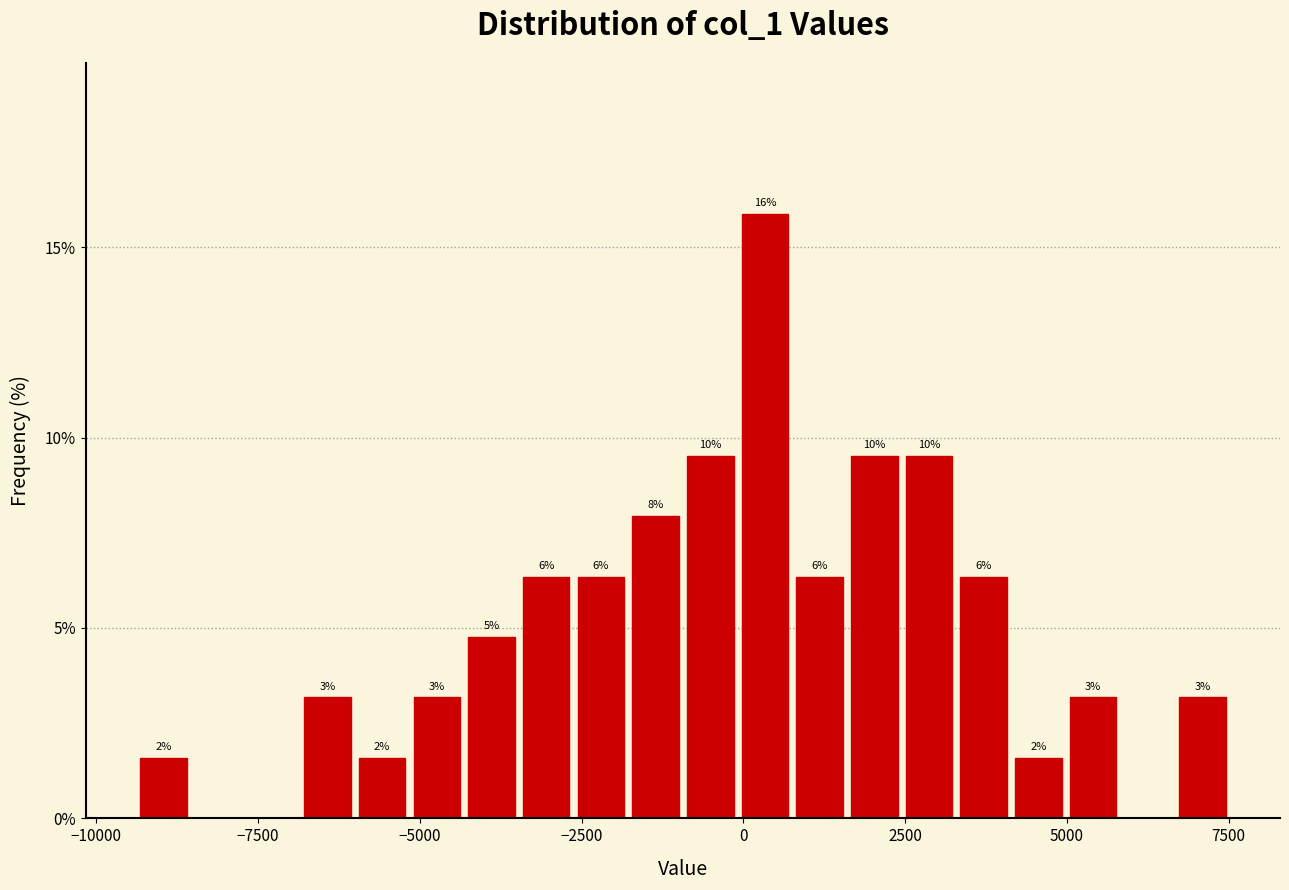

Read against the x-axis, roughly where is the centre of the tallest bar?

500